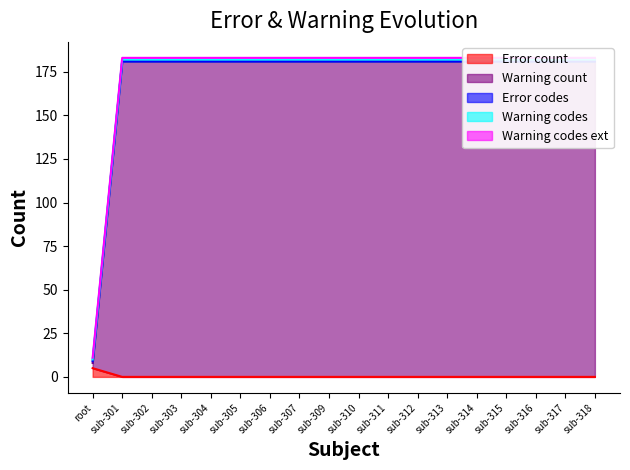

What is the value of the error_n point at the 13th from the left?

182